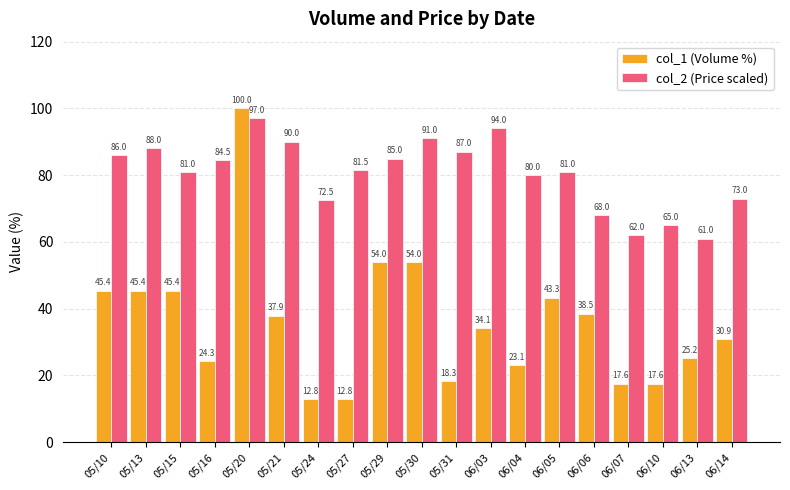

Rank the series by their maximum value, from highest to lowest.

col_1 (Volume %), col_2 (Price scaled)